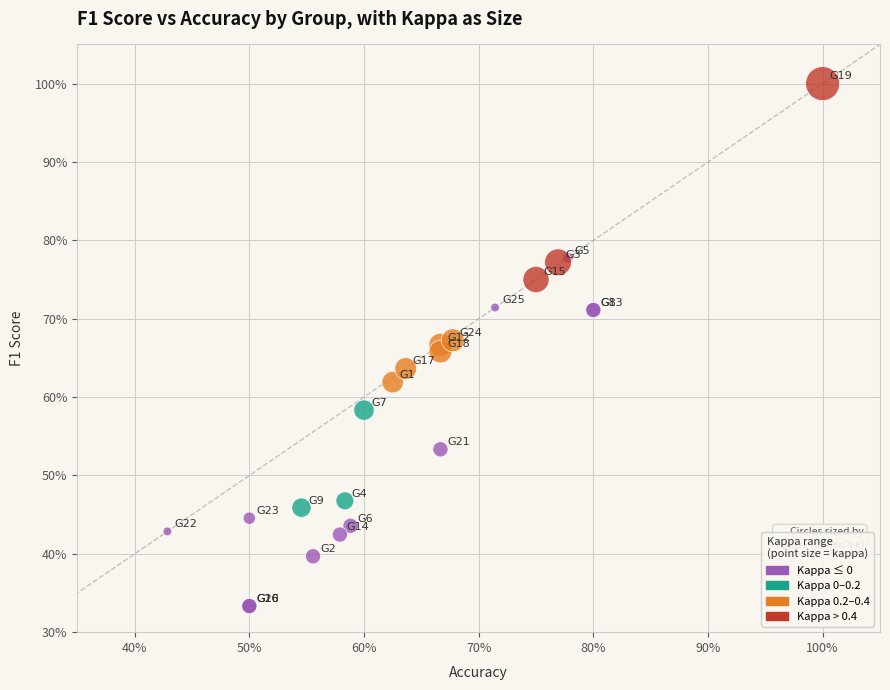

What are all the series names shown in the legend?

Kappa ≤ 0, Kappa 0–0.2, Kappa 0.2–0.4, Kappa > 0.4